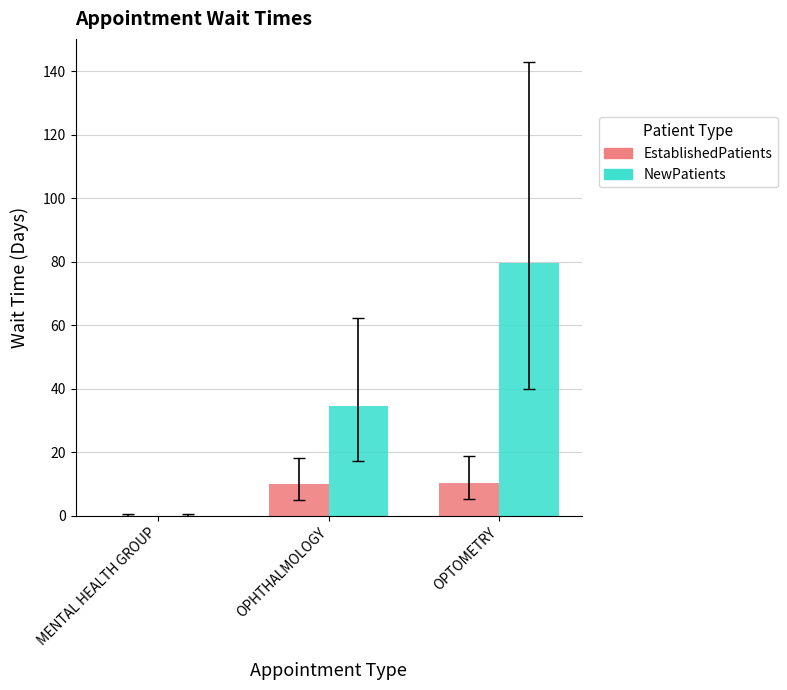

At which label does NewPatients first exceed 34?

OPHTHALMOLOGY